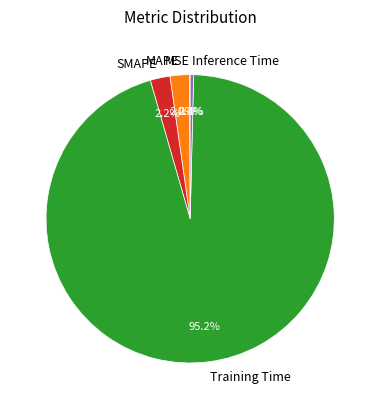

Which slice is the largest?

Training Time